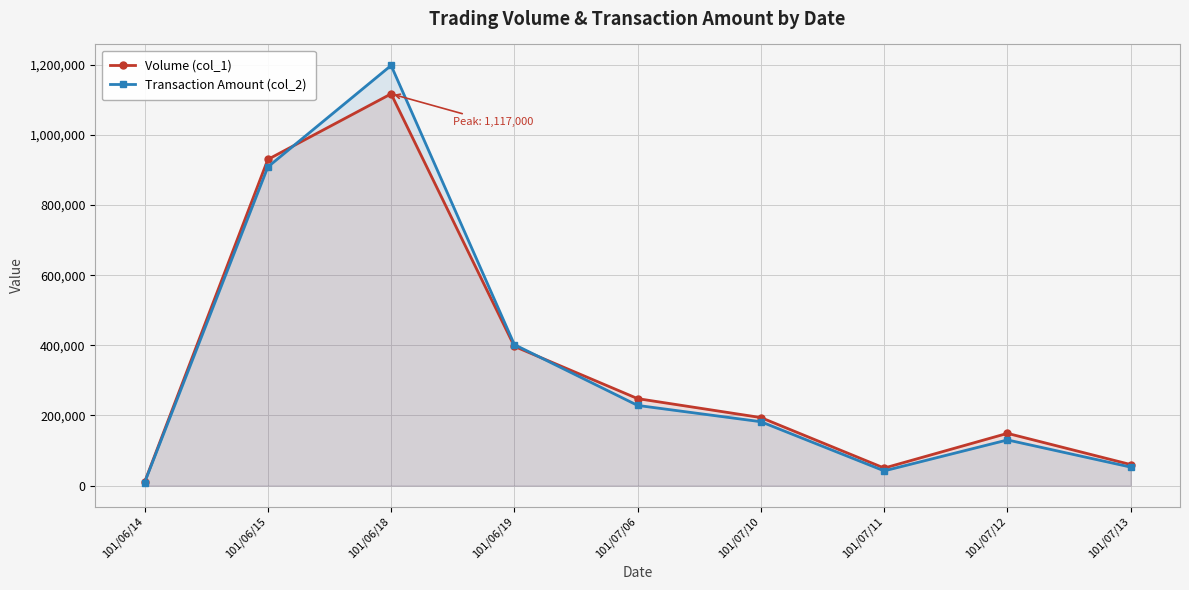

How many values in the Transaction Amount (col_2) series exceed 182160?

4